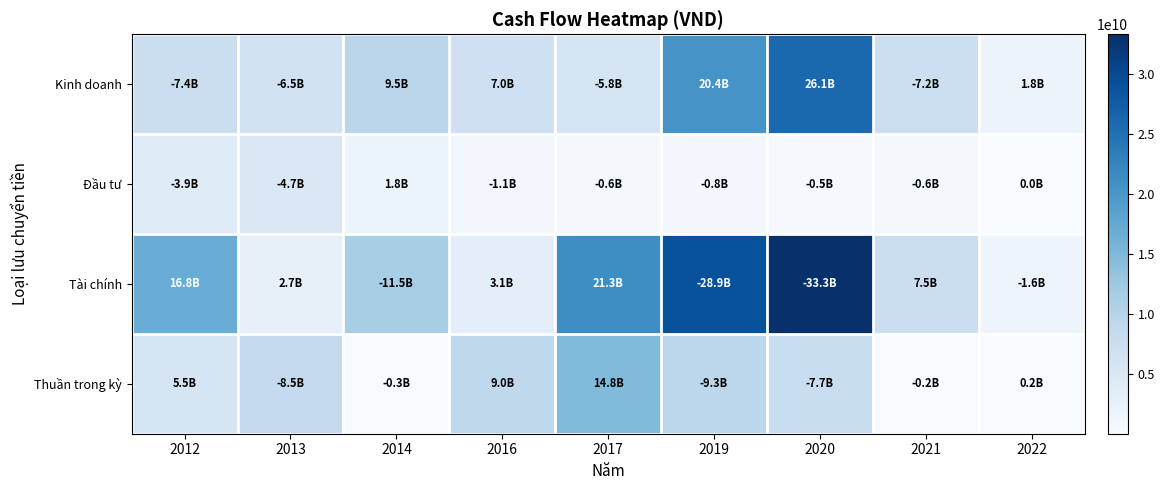

Which series changed the most between 2019 and 2021?

Tài chính